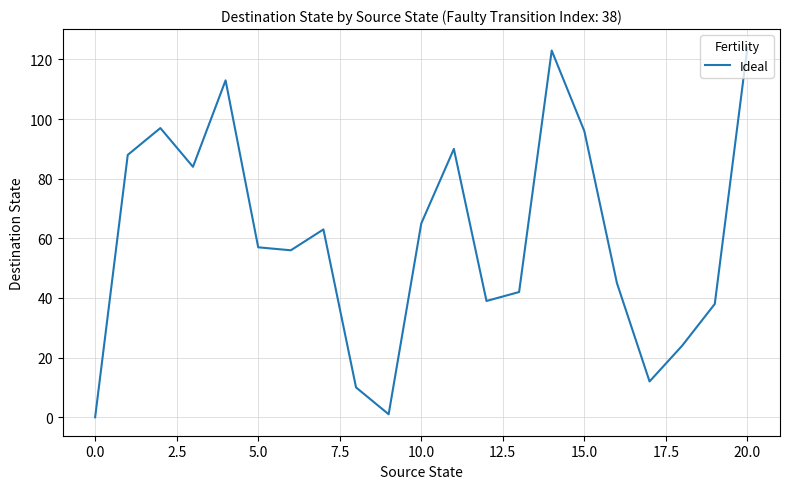

What is the greatest value displayed?

124